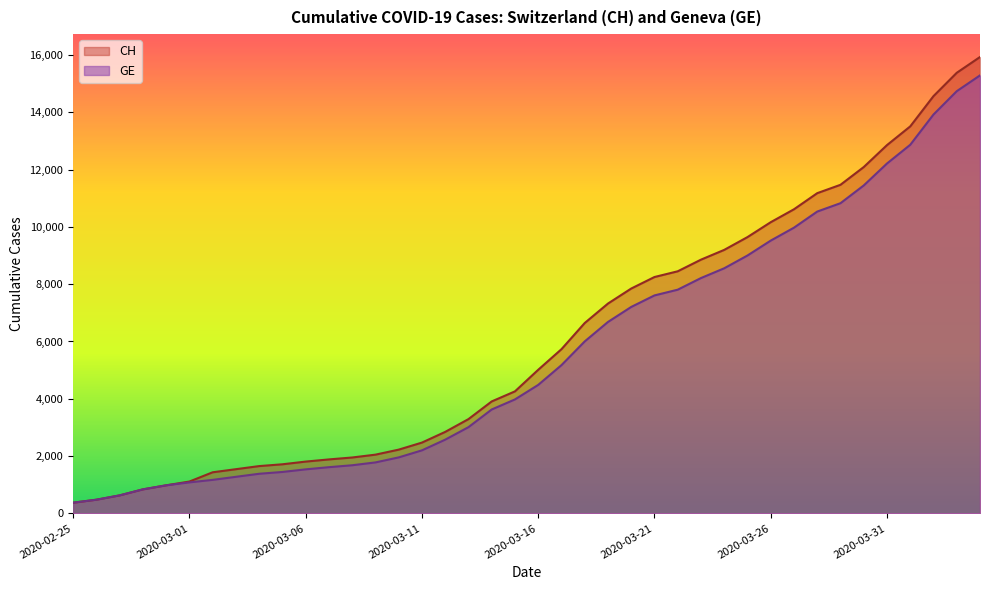

What are all the series names shown in the legend?

CH, GE